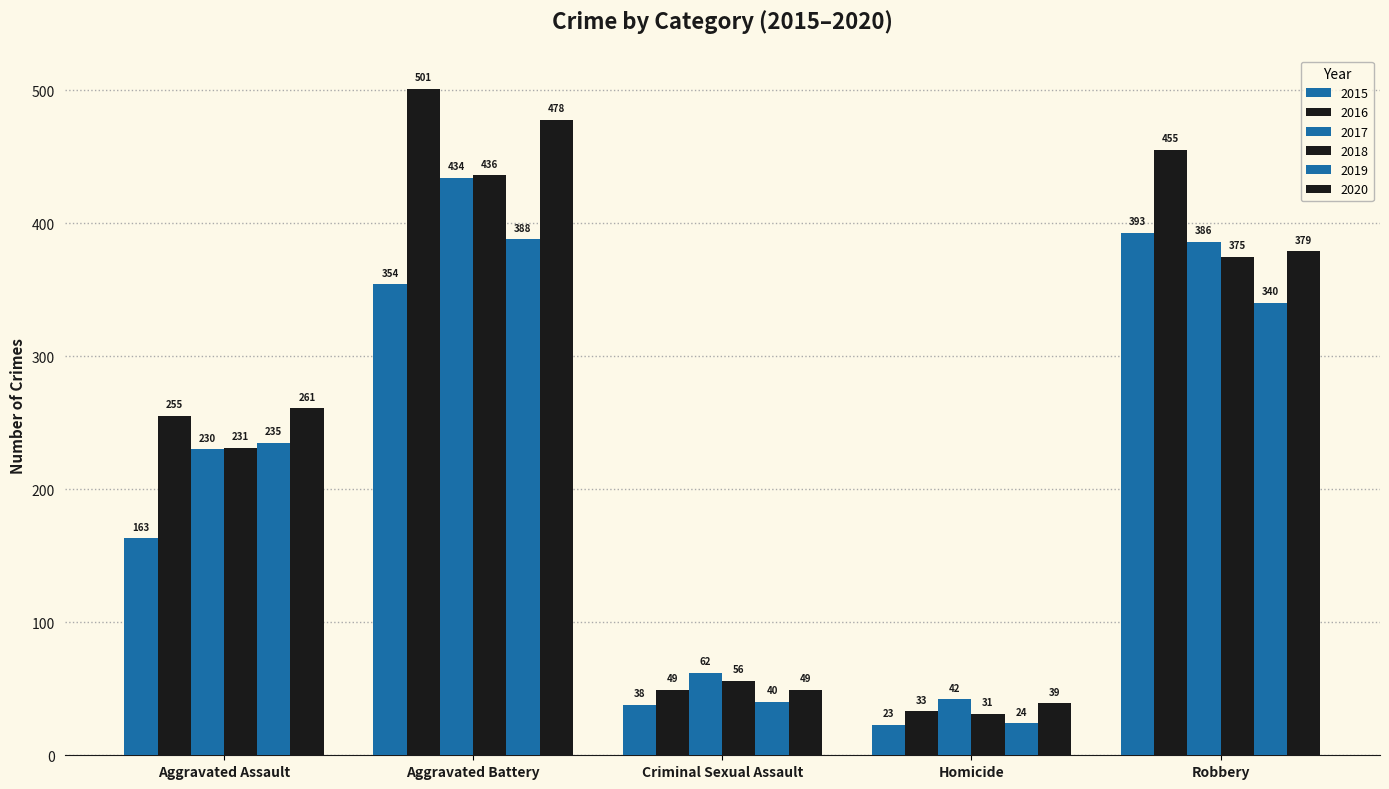

At which label is 2017 closest to 238?

Aggravated Assault